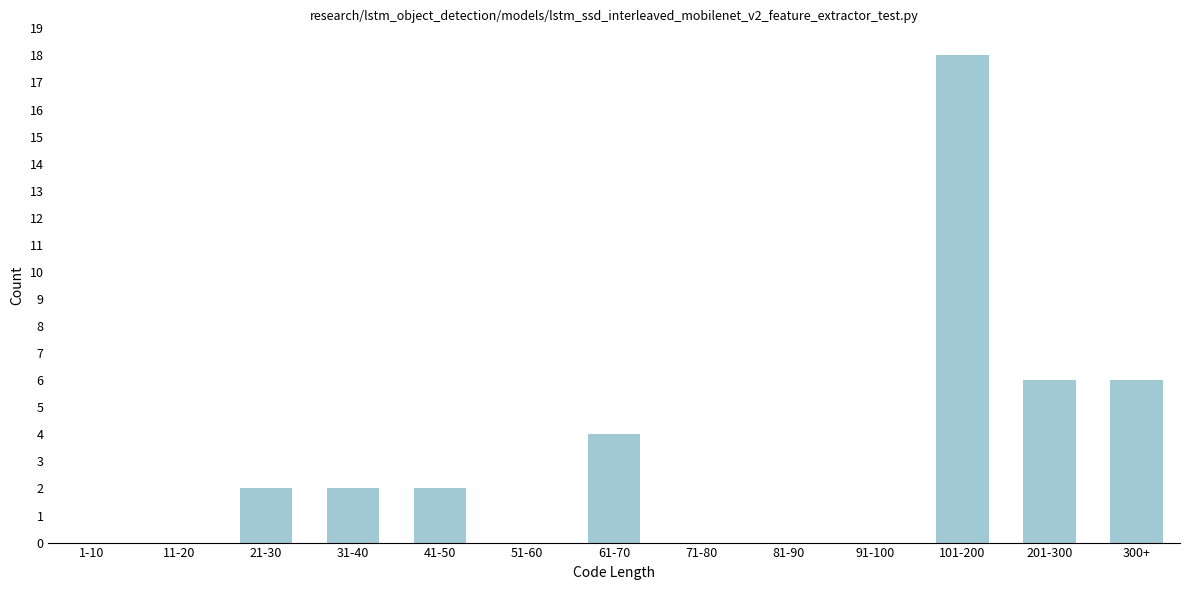

Reading left to right, what are all the values shown in this chart?

1-10=0	11-20=0	21-30=2	31-40=2	41-50=2	51-60=0	61-70=4	71-80=0	81-90=0	91-100=0	101-200=18	201-300=6	300+=6